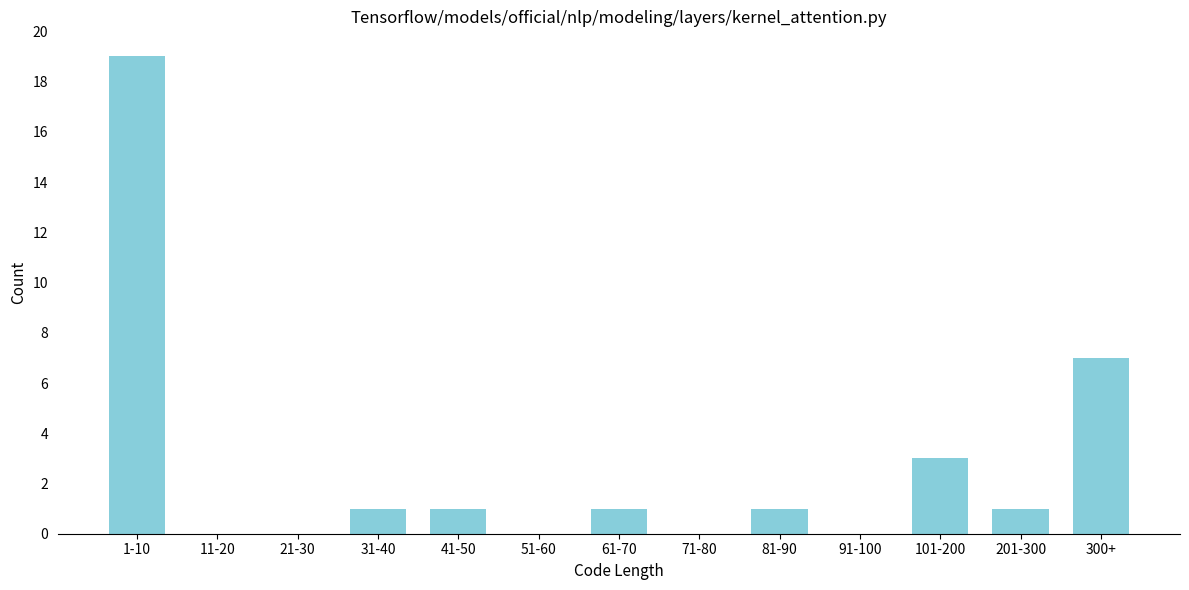

Reading right to left, what are all the values shown in this chart?

300+=7	201-300=1	101-200=3	91-100=0	81-90=1	71-80=0	61-70=1	51-60=0	41-50=1	31-40=1	21-30=0	11-20=0	1-10=19